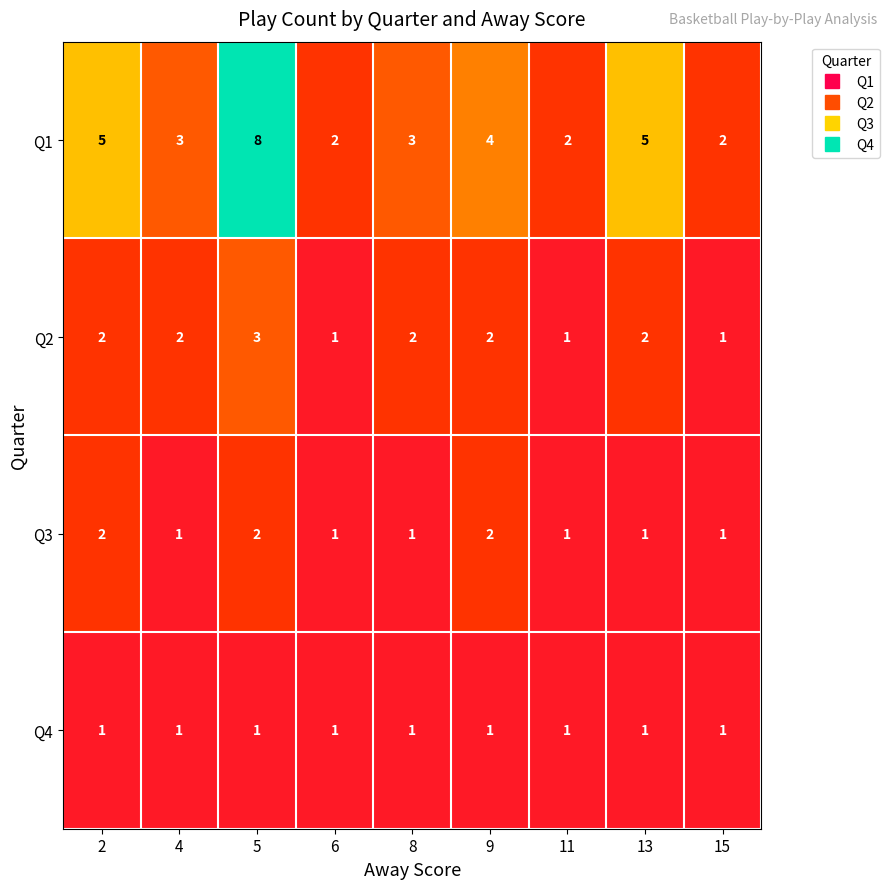

The value of Q1 at 15 is 3. True or false?

False